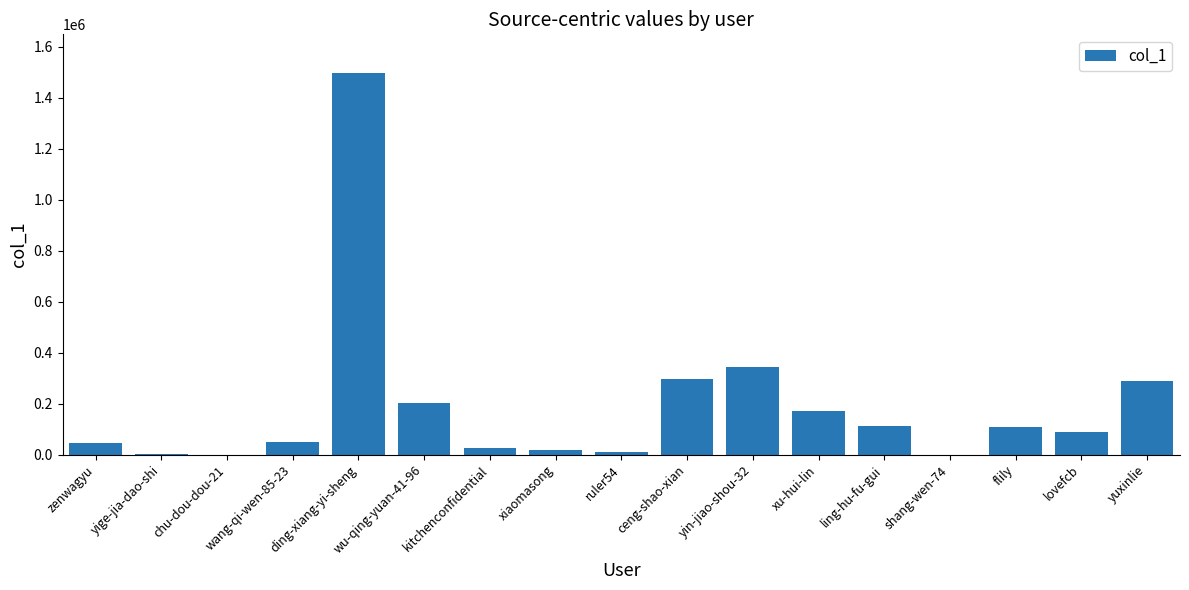

At which category does the chart reach its peak across all series?

ding-xiang-yi-sheng